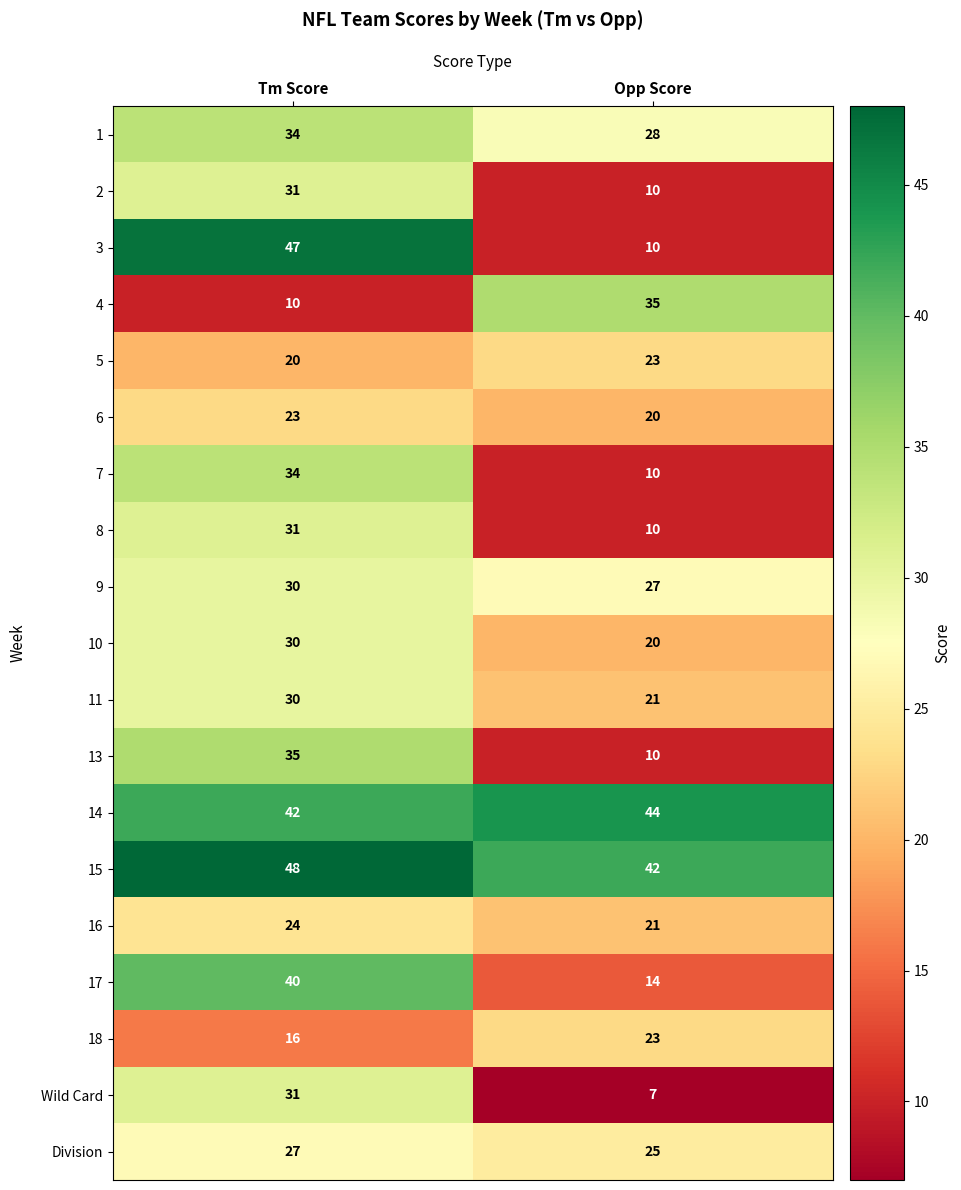

What is the difference between the 4 values at Tm Score and Opp Score?

25